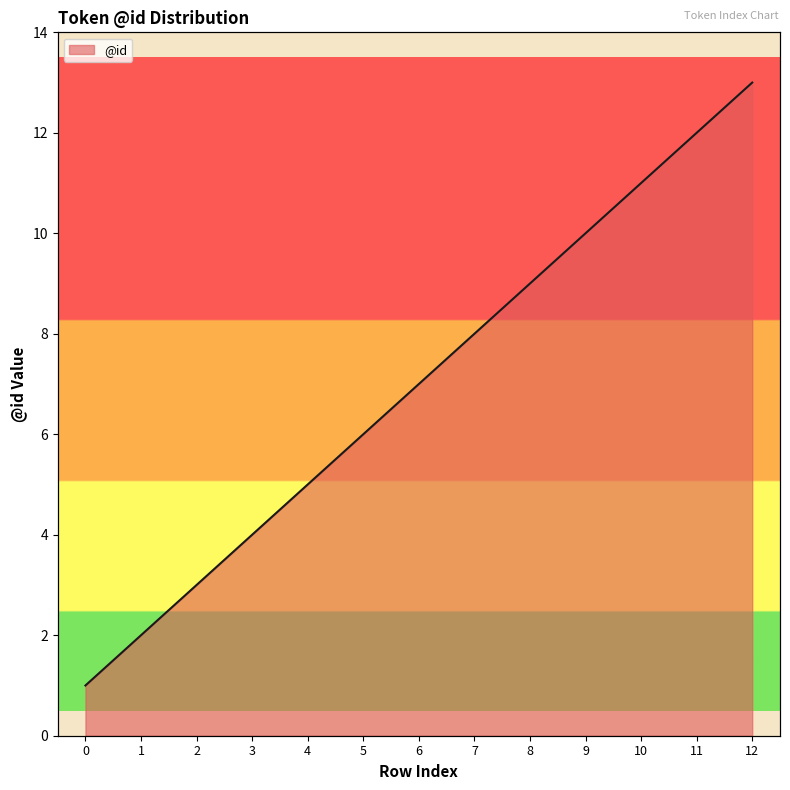

Does the chart have visible grid lines?

No